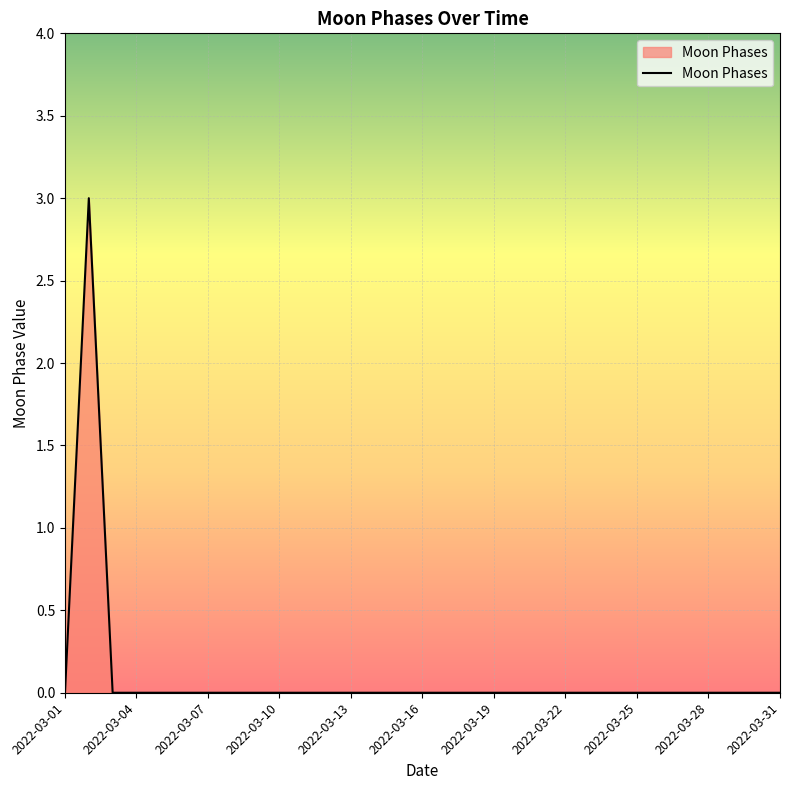

How many values are between 0 and 1?

30